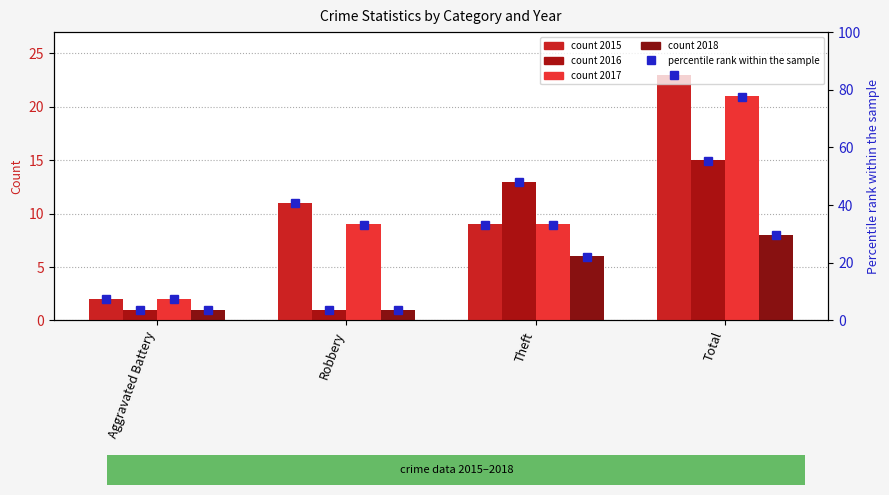

Which label corresponds to the largest value in the chart?

Total